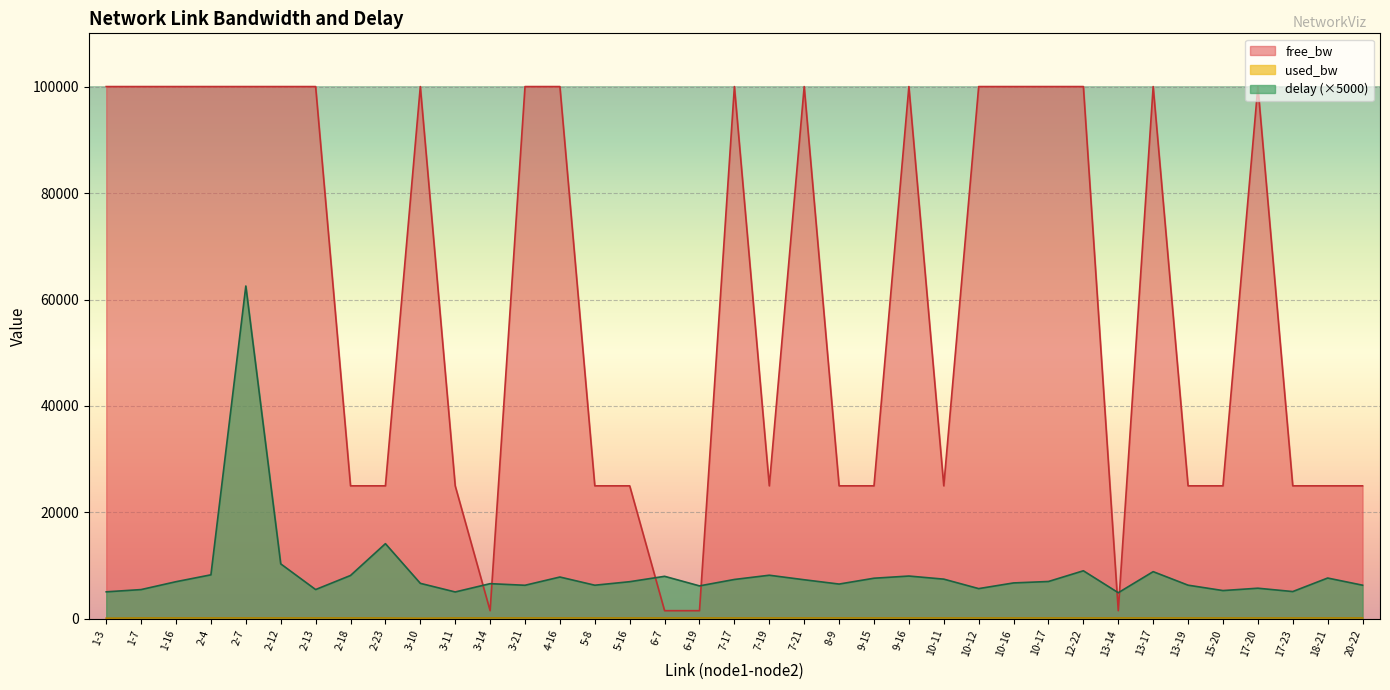

After their last crossing, which series has the higher values: free_bw or delay?

free_bw